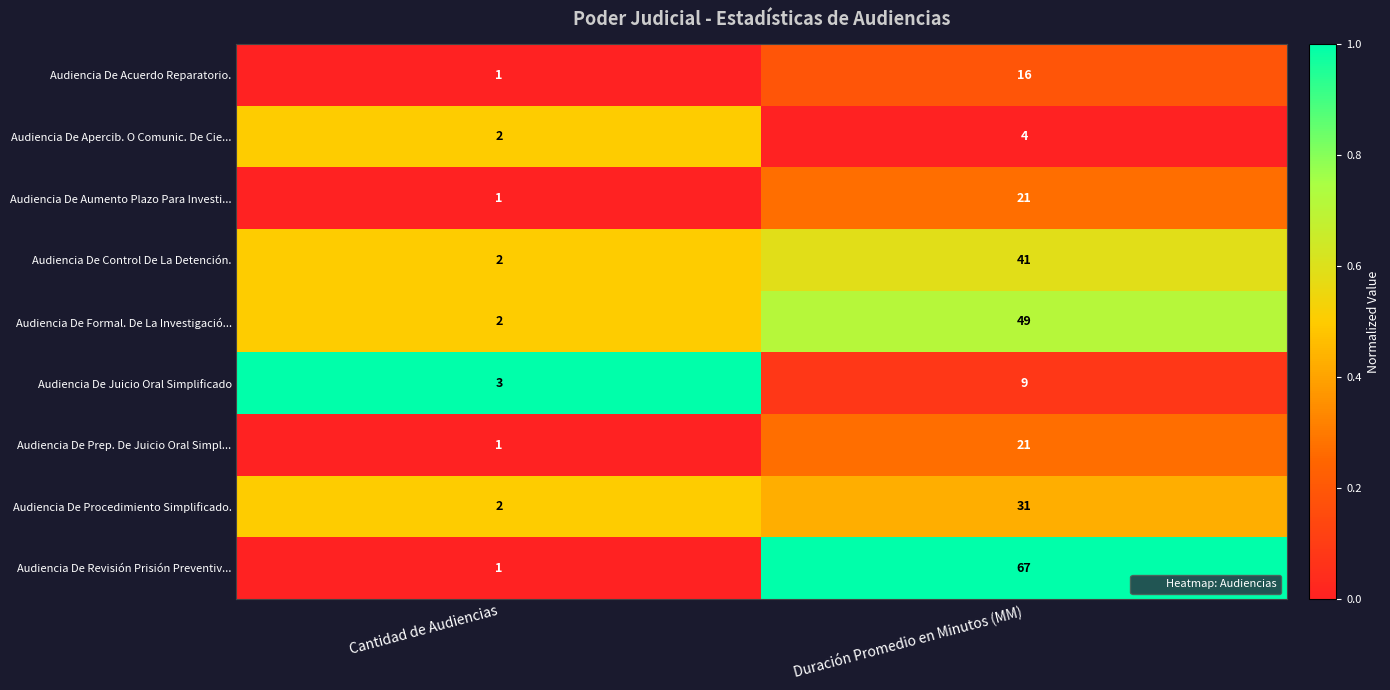

Reading right to left, list all the values displayed in this chart.

Audiencia De Acuerdo Reparatorio.: 16	1
Audiencia De Apercib. O Comunic. De Cie...: 4	2
Audiencia De Aumento Plazo Para Investi...: 21	1
Audiencia De Control De La Detención.: 41	2
Audiencia De Formal. De La Investigació...: 49	2
Audiencia De Juicio Oral Simplificado: 9	3
Audiencia De Prep. De Juicio Oral Simpl...: 21	1
Audiencia De Procedimiento Simplificado.: 31	2
Audiencia De Revisión Prisión Preventiv...: 67	1